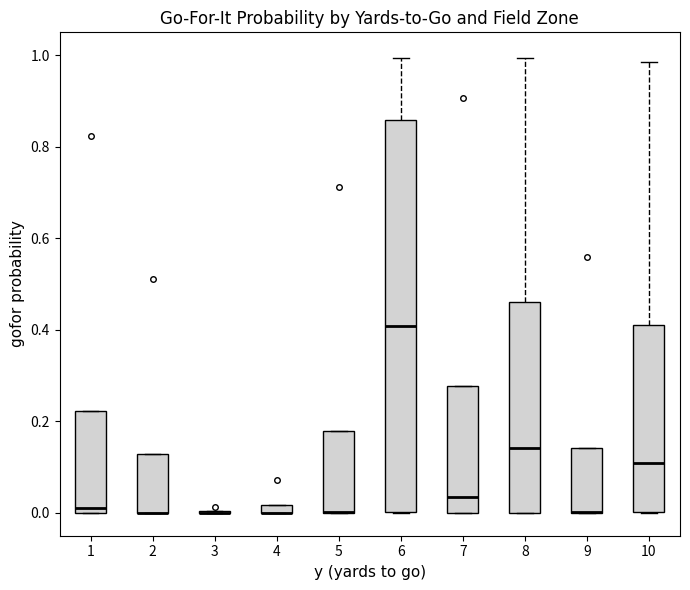

Which box is the tallest, from its lower edge to its upper edge?

6